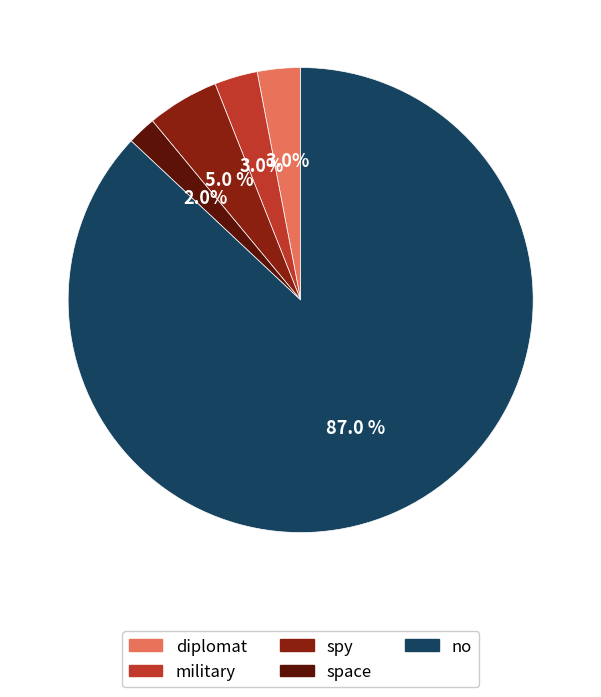

The no slice represents 81% of the pie. True or false?

False